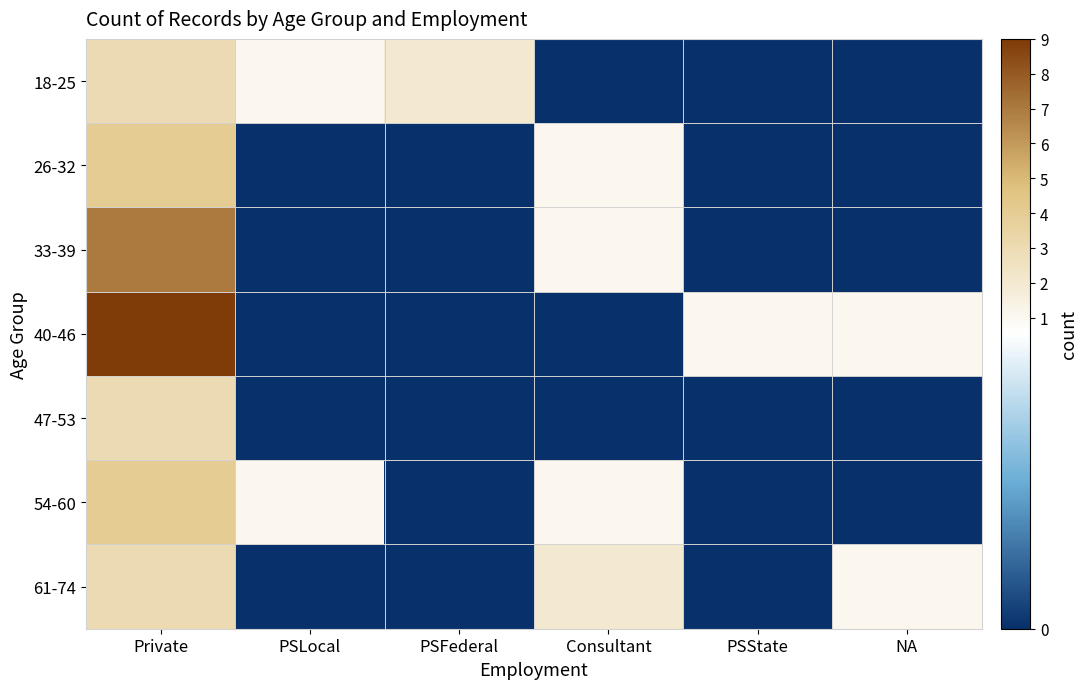

How many categories are shown in the chart?

6